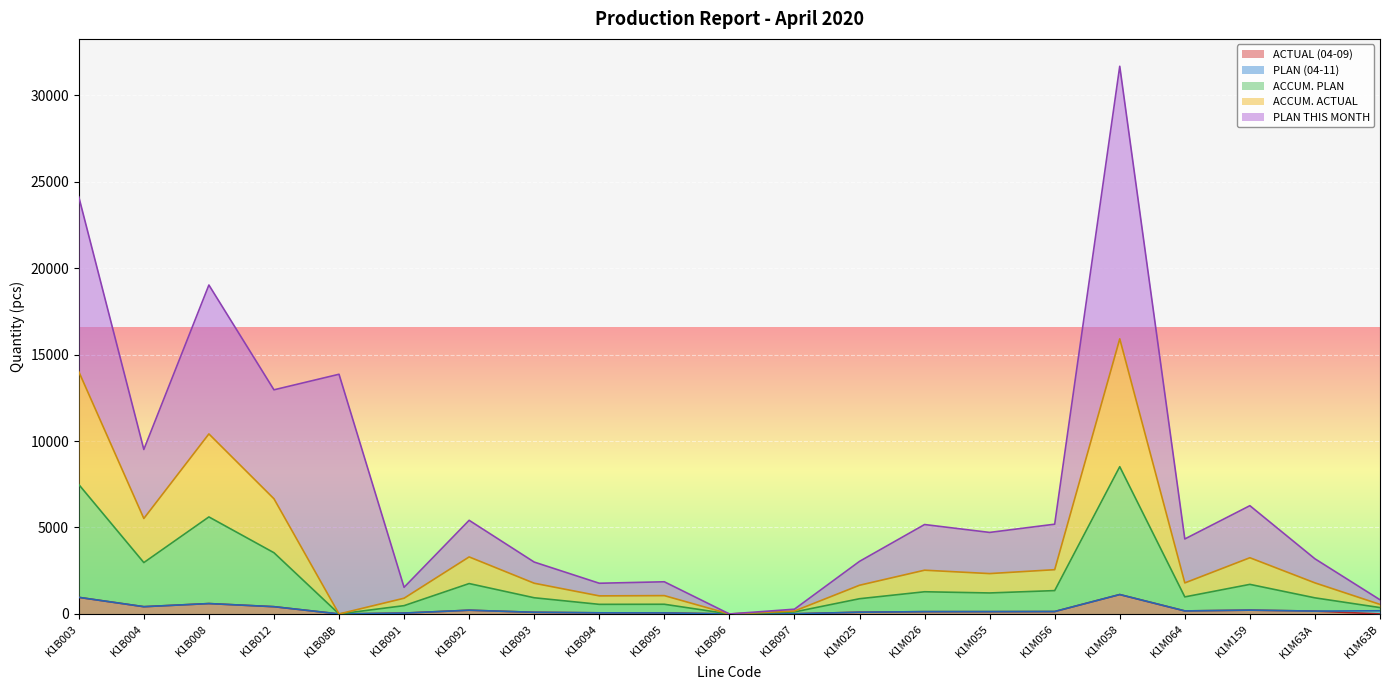

What is the label of the 2nd point from the left?

K1B004